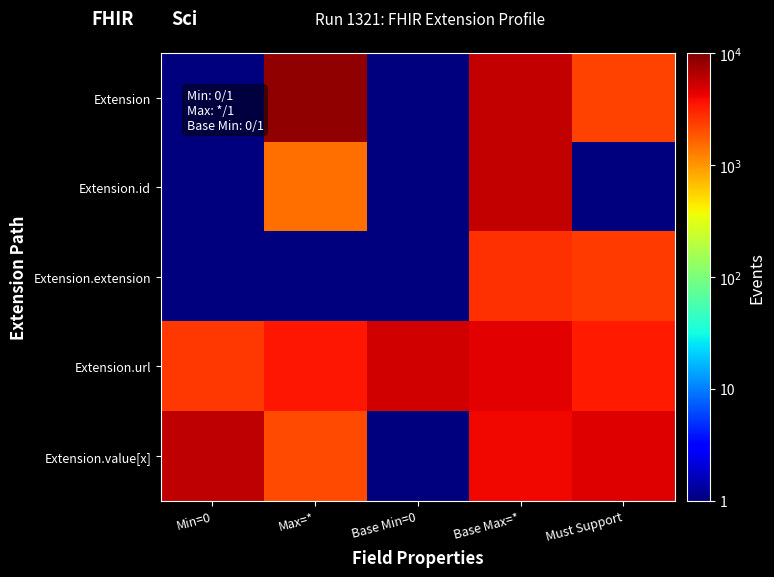

At which category is the sum across all series the highest?

Base Max=*